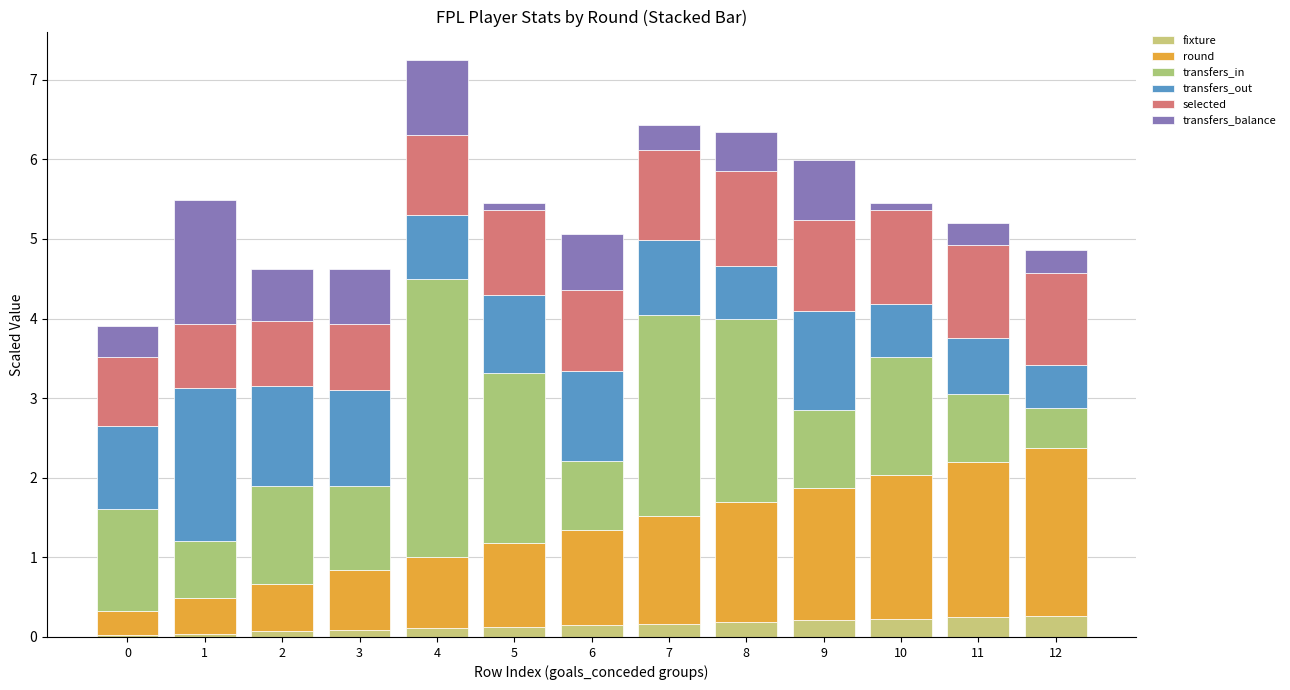

How many data points does each series have?

13